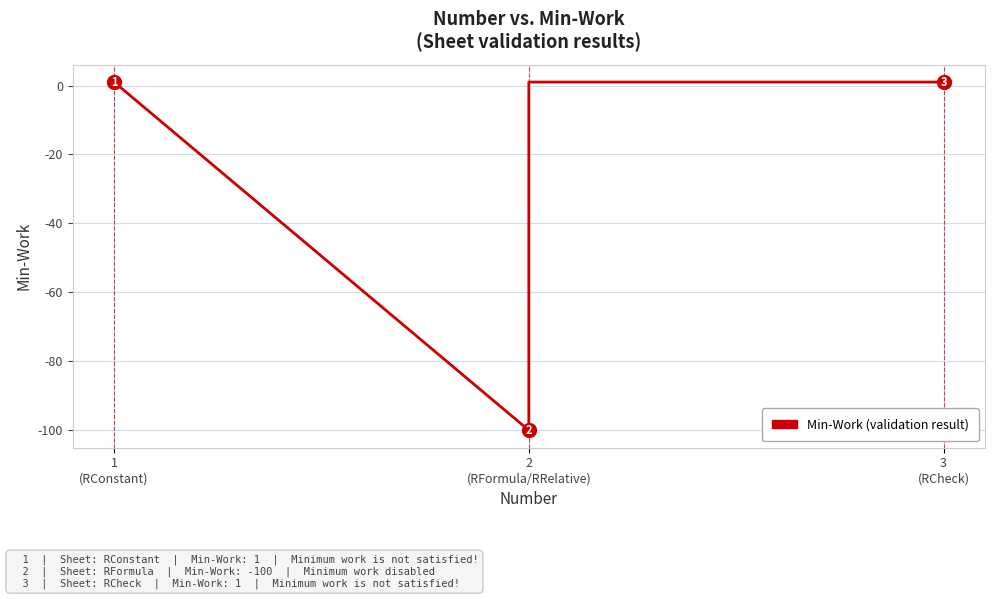

Between 2 (RFormula/RRelative) and 3 (RCheck), which is larger?

3 (RCheck)